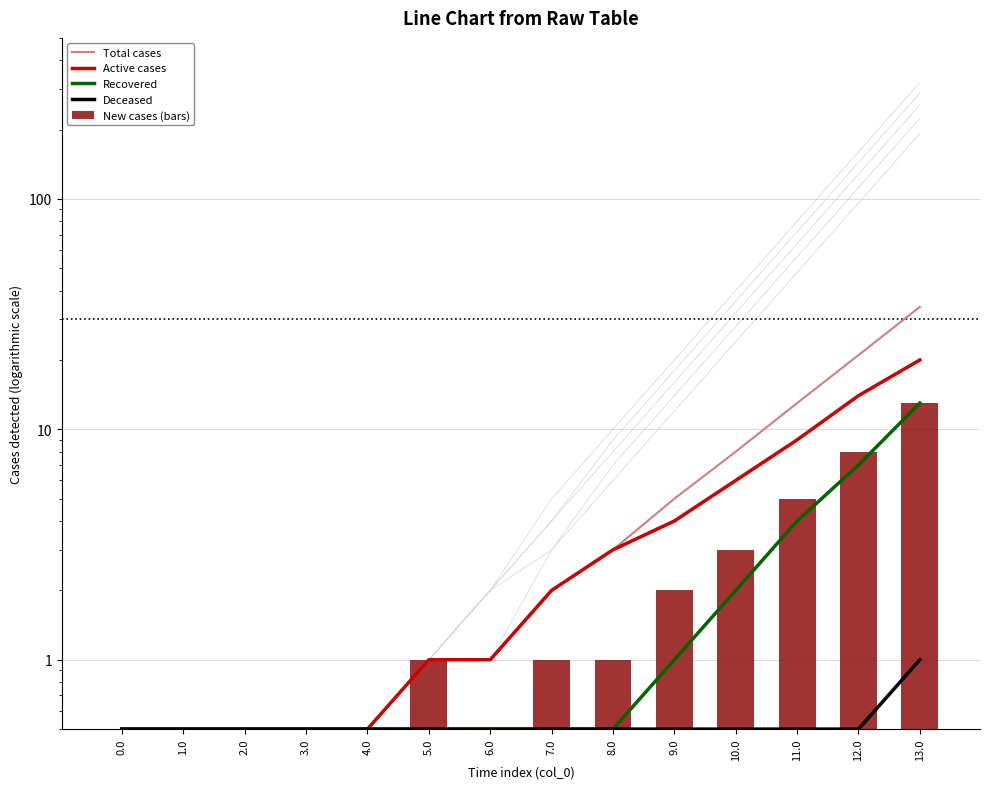

What are all the series names shown in the legend?

Total cases, Active cases, Recovered, Deceased, New cases (bars)